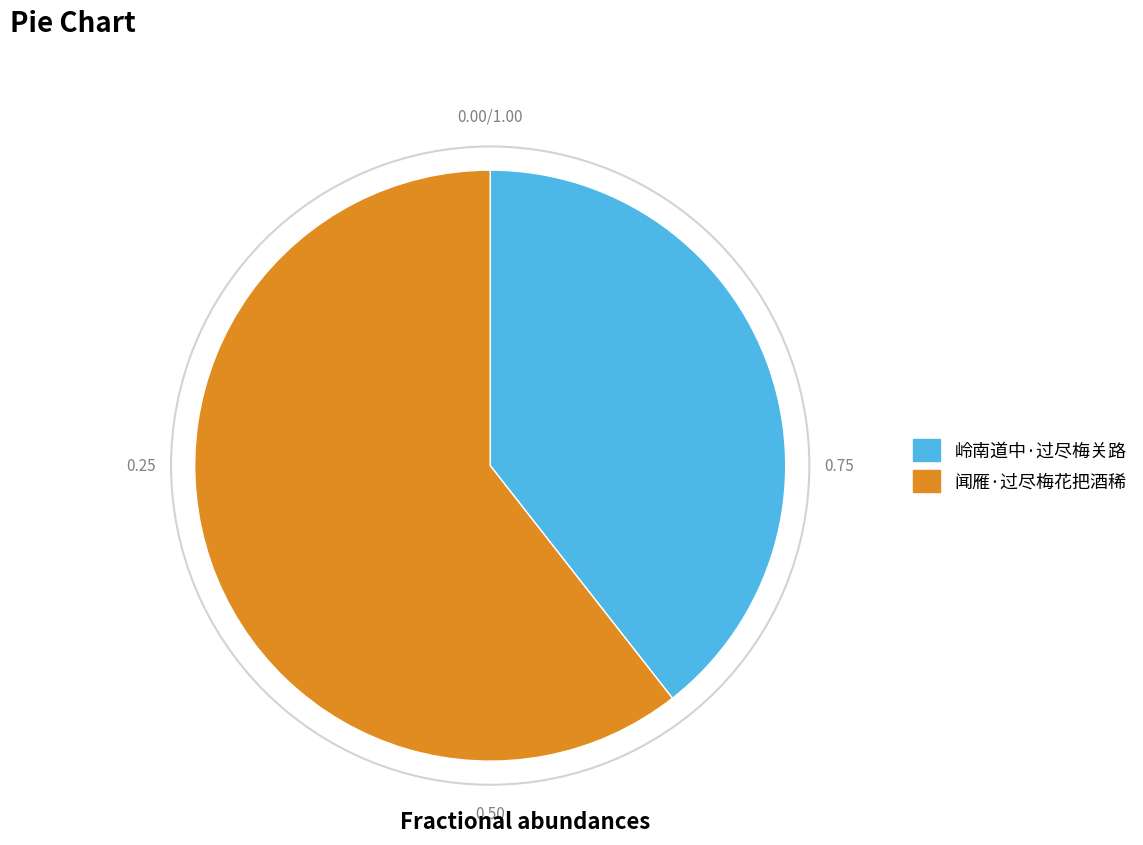

Which category accounts for the majority?

闻雁·过尽梅花把酒稀